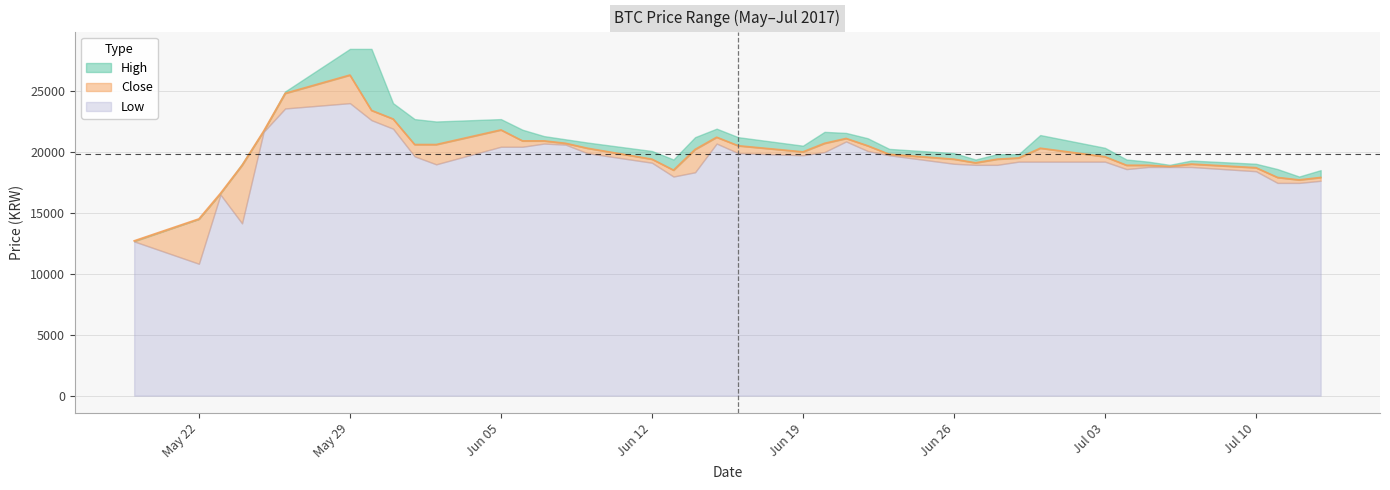

What is the average value of the Low series?

19125